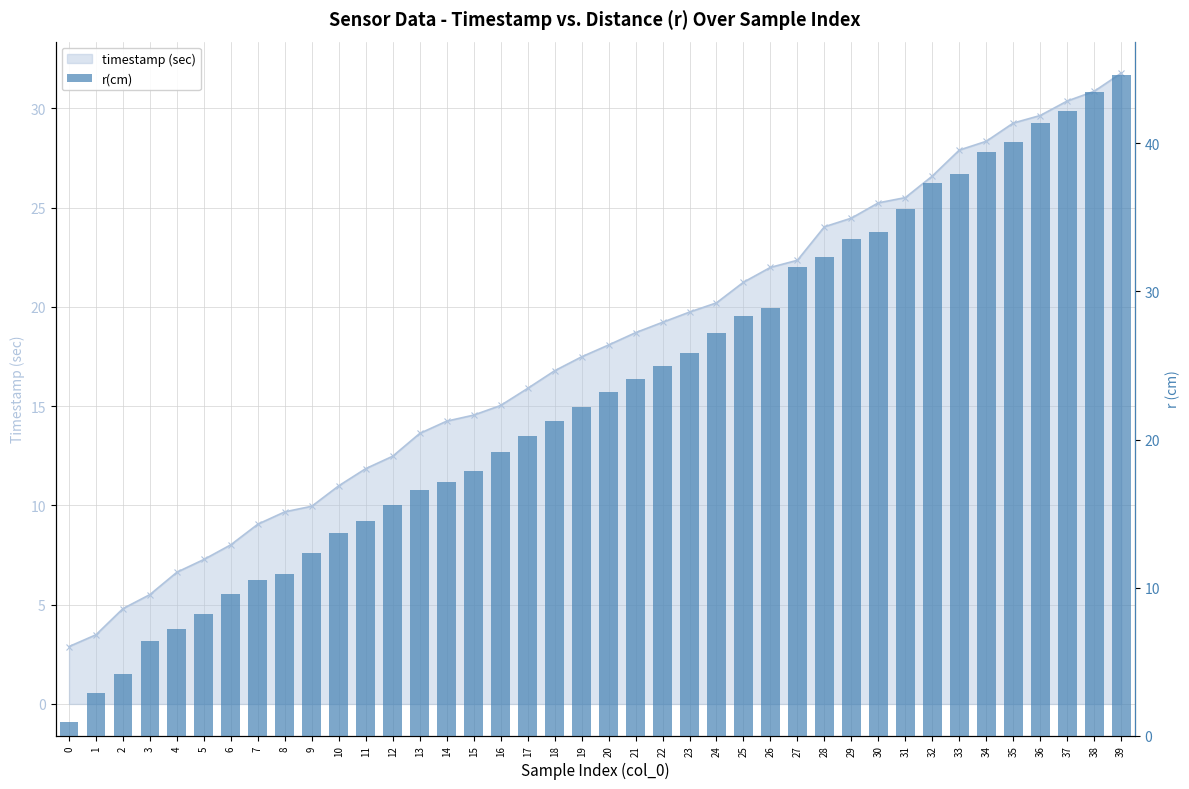

At which category does the chart reach its peak across all series?

39